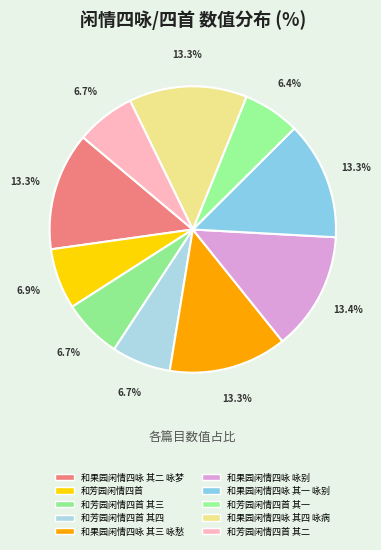

Which slice is the smallest?

和芳园闲情四首 其一